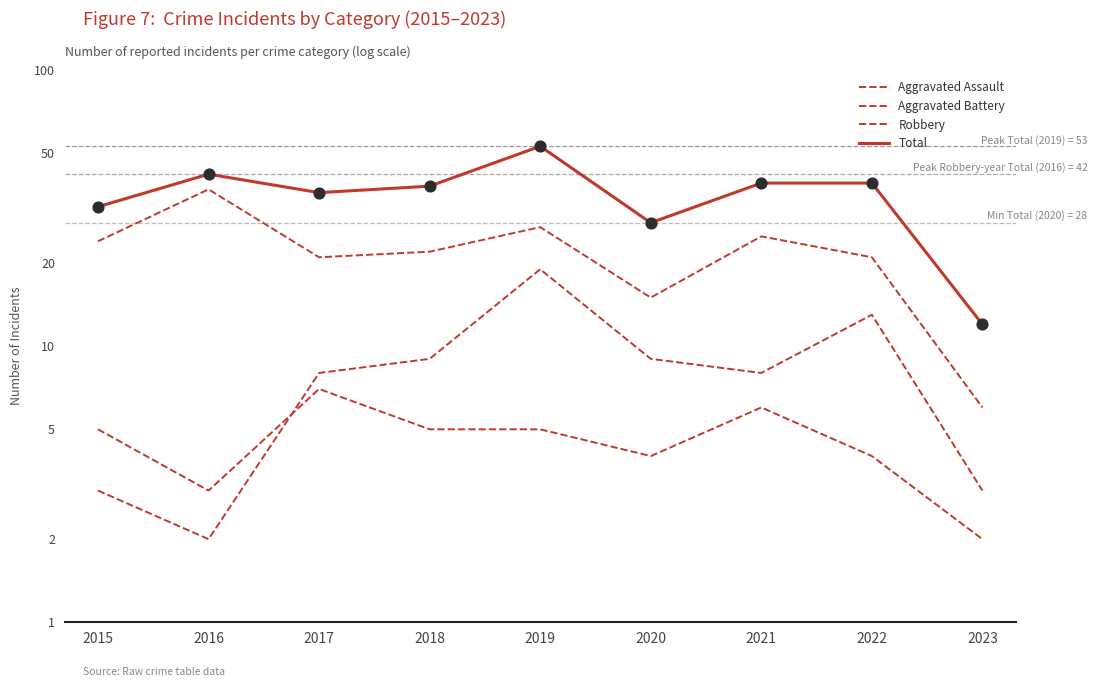

Which series has the widest spread of Y values?

Total